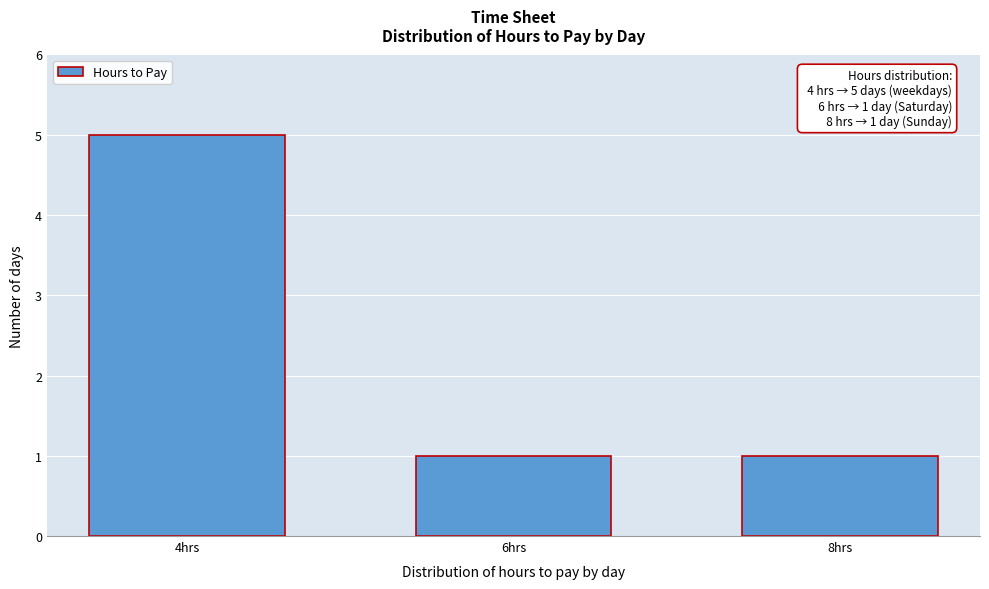

Reading left to right, extract all data points from this chart.

5	1	1